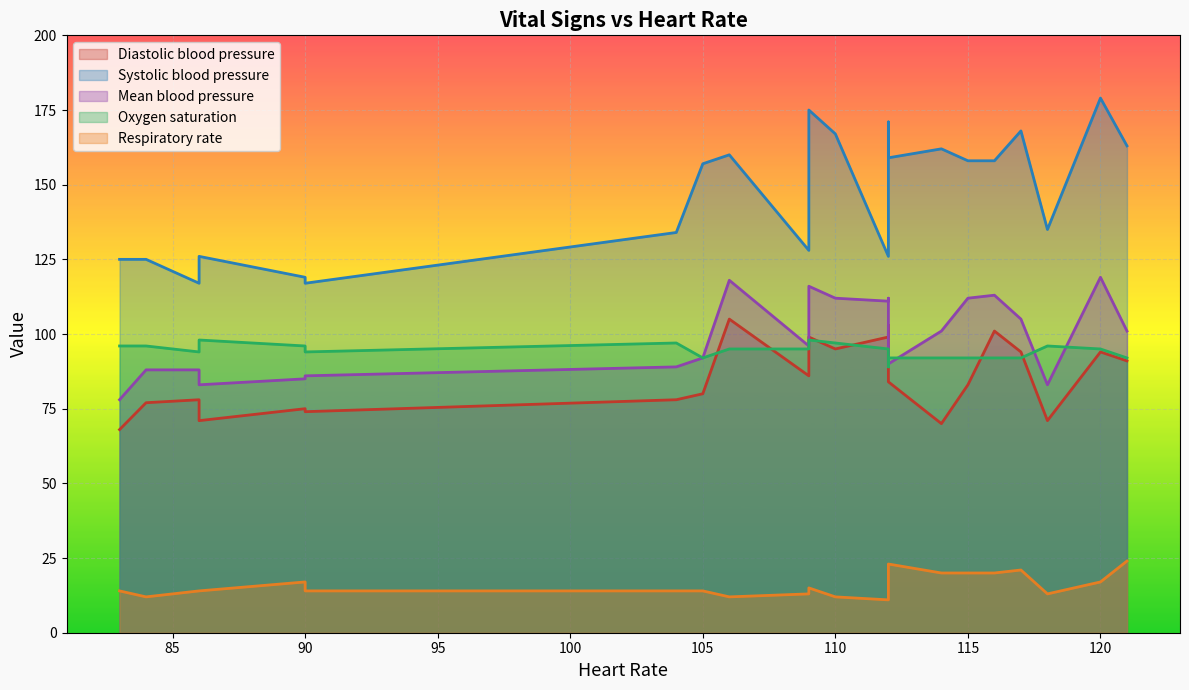

Does the chart display data point markers on the line(s)?

No